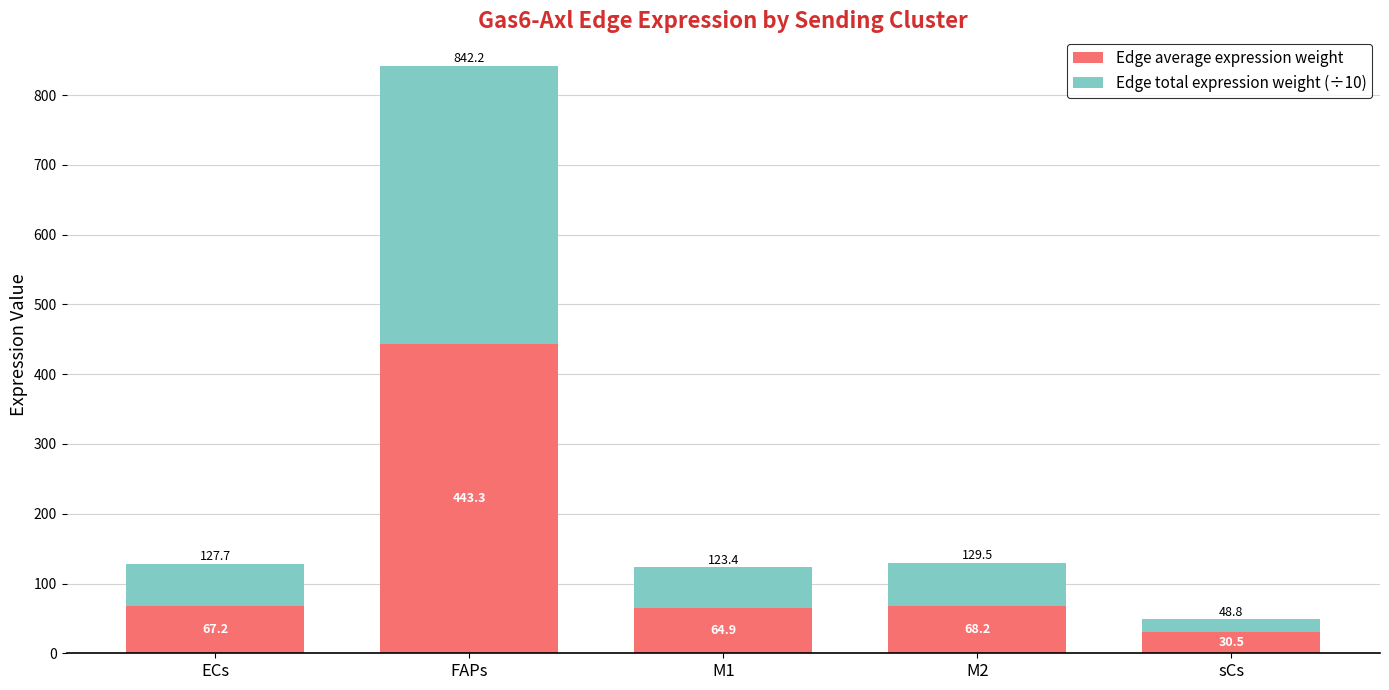

What is the sum of the Edge average expression weight values at M2 and ECs?

135.4